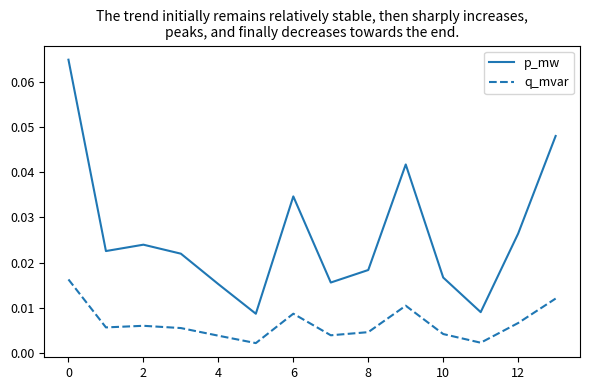

True or false: q_mvar and p_mw cross at least once.

False